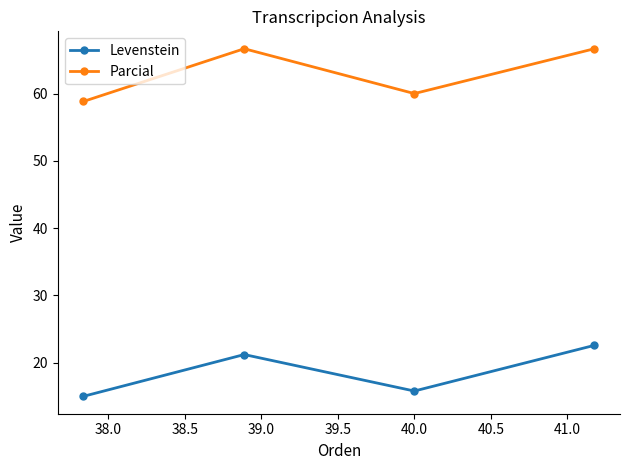

Reading right to left, list all the values displayed in this chart.

Levenstein: 22.6	15.8	21.2	15.0
Parcial: 66.7	60.0	66.7	58.8